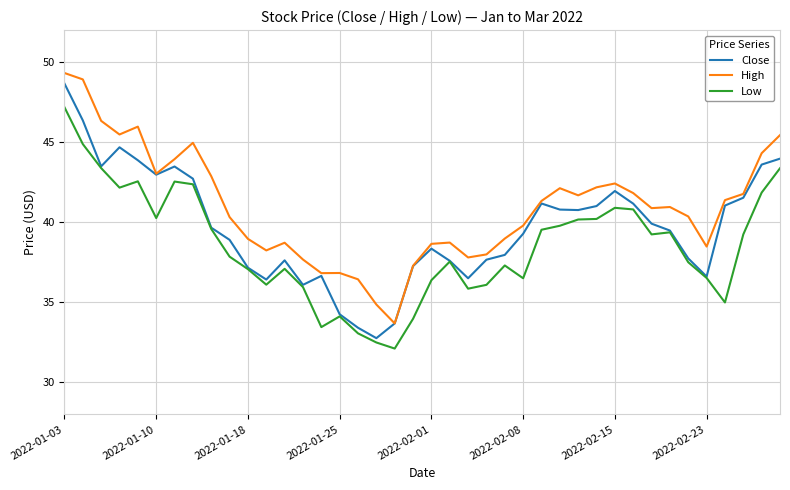

What is the difference between the second highest and second lowest values in the Low series?

12.4